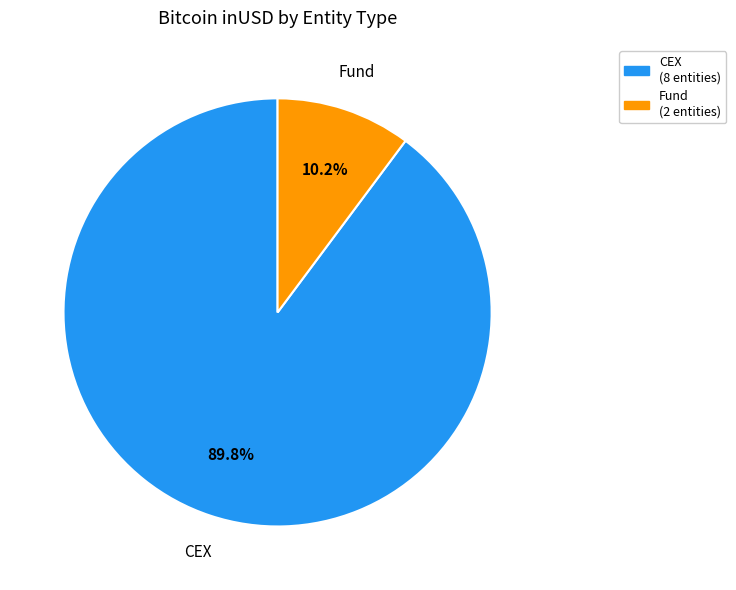

Combined, do CEX and Fund account for over 50%?

Yes